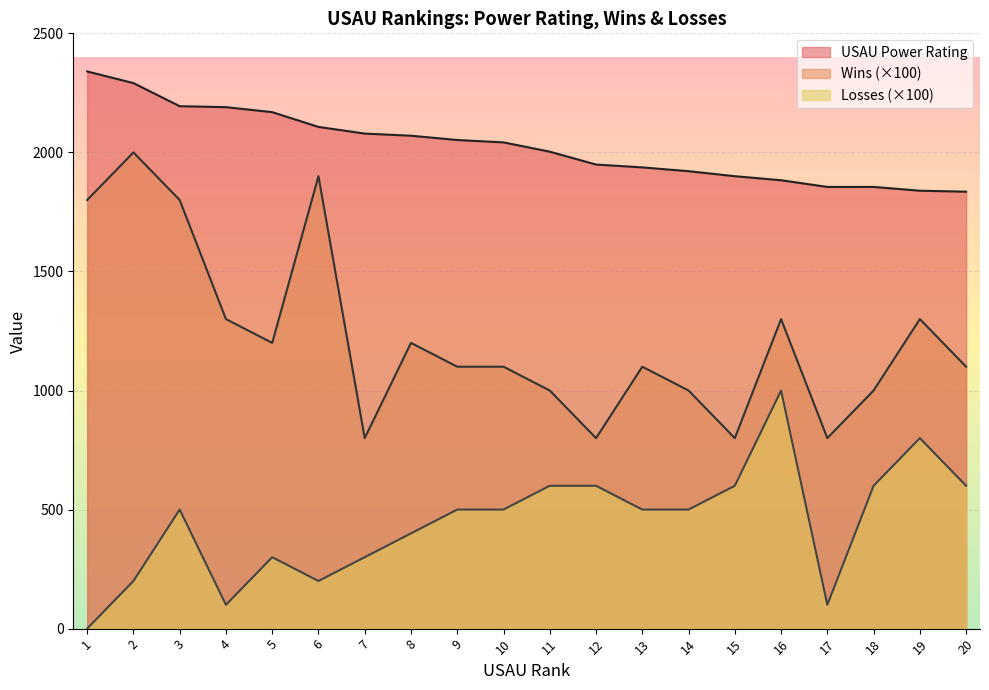

True or false: USAU Power Rating has more than 0 points higher than both neighbors.

False